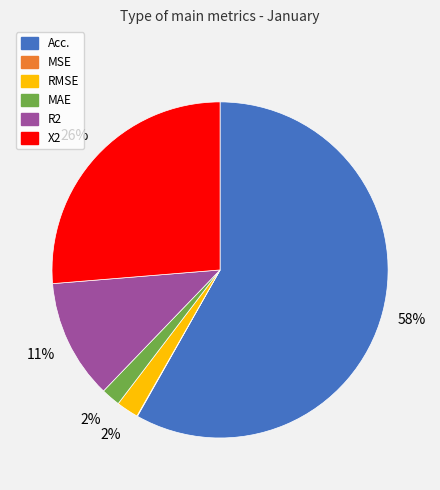

To the nearest percent, what percentage of the pie is X2?

26%